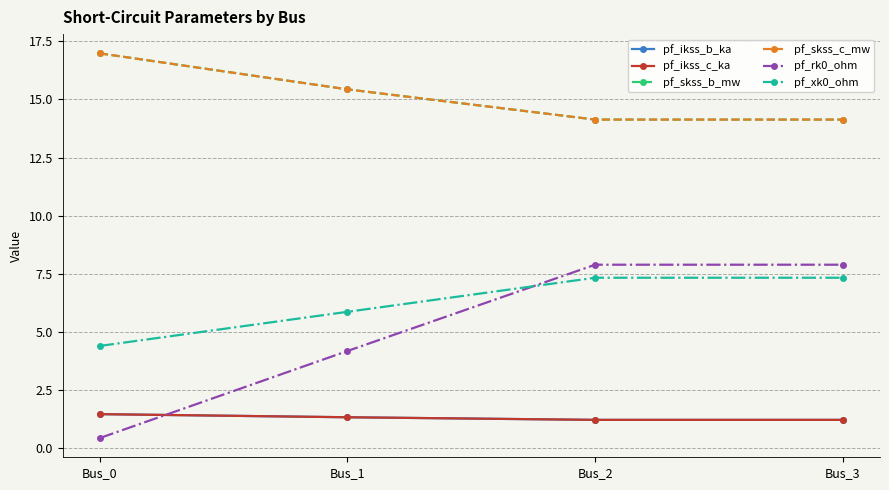

The value of pf_ikss_b_ka at Bus_3 is 1.2. True or false?

True